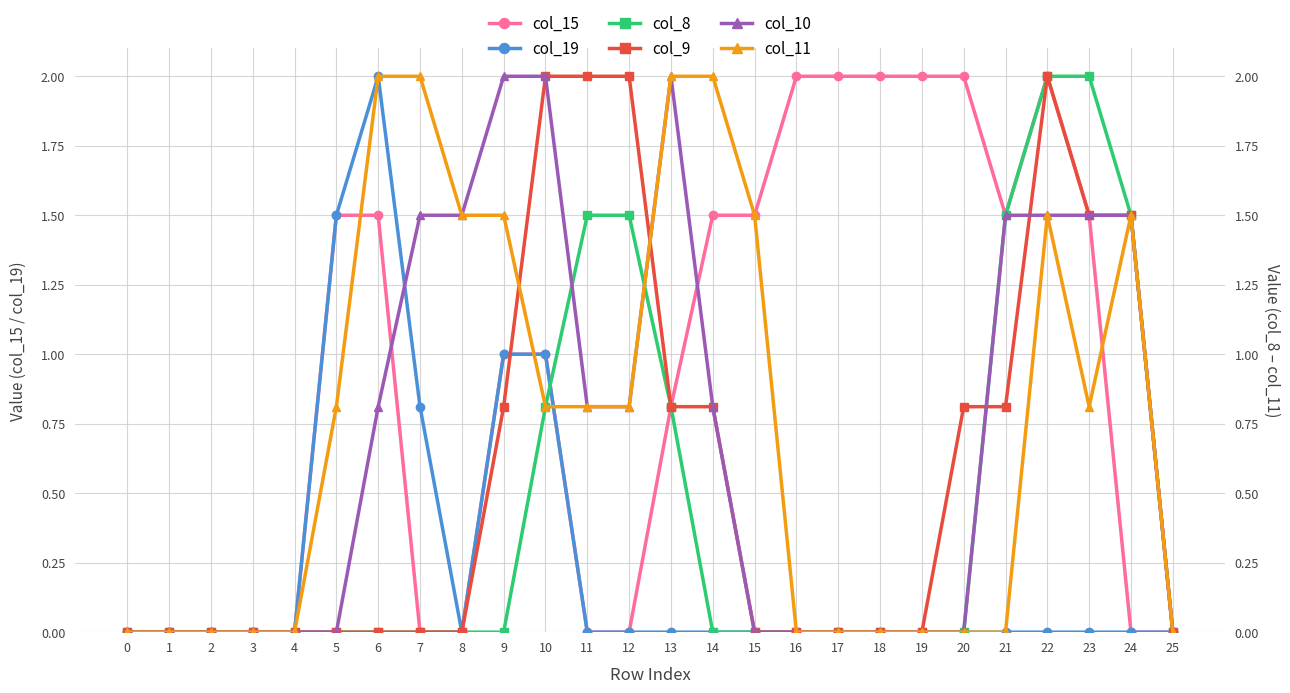

Rank the series at 14 from highest to lowest value.

col_11, col_15, col_9, col_10, col_19, col_8